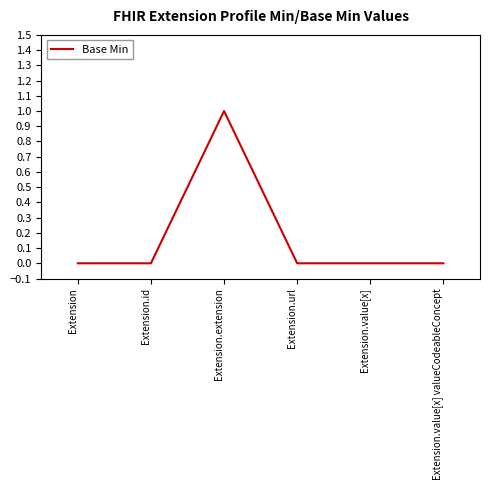

True or false: the data has more than 2 interior local peaks.

False